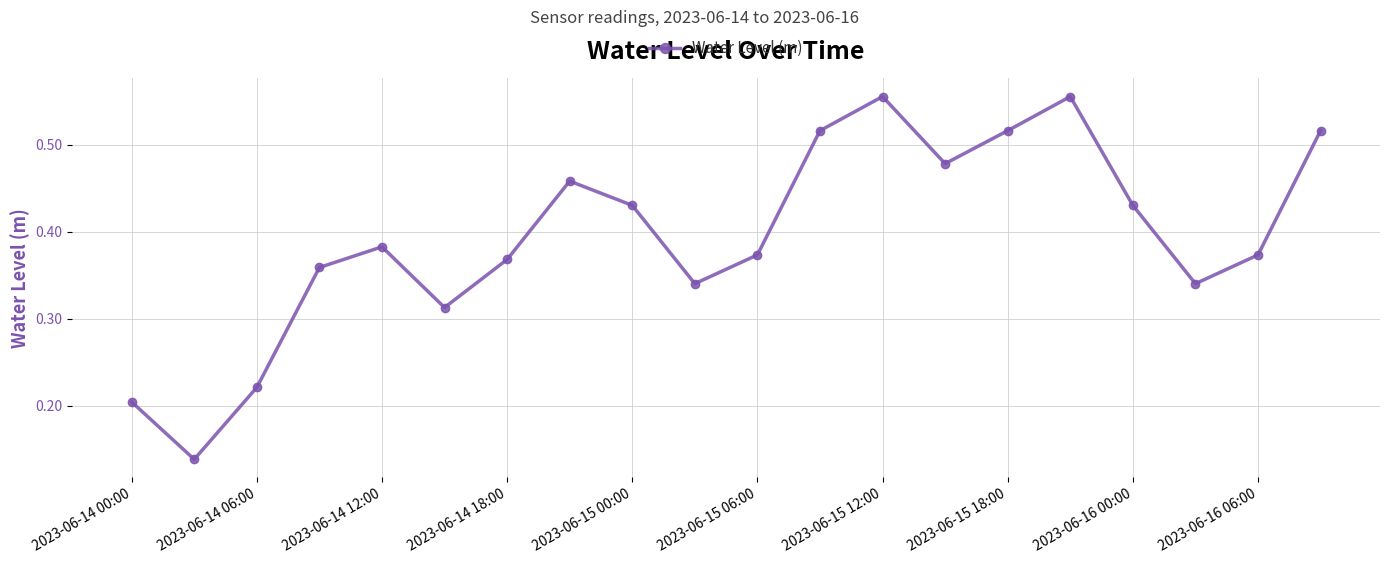

What is the sum of all values?

7.9